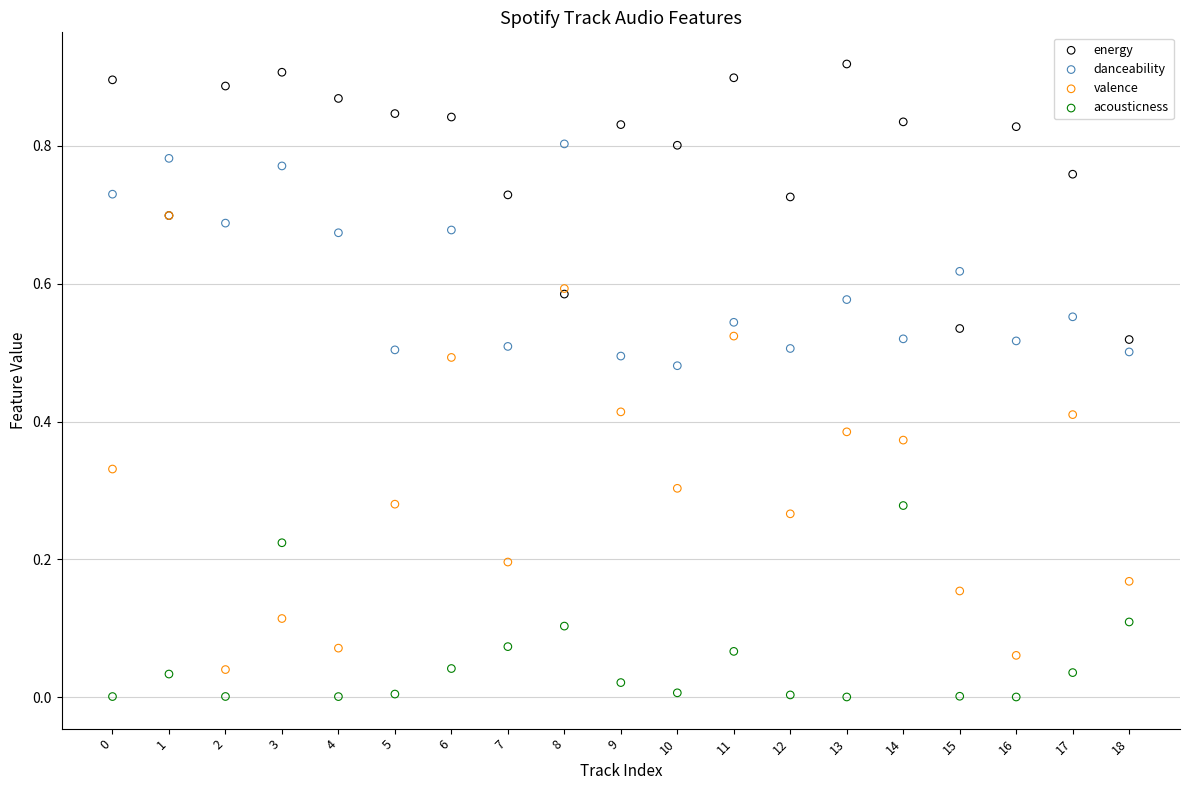

Which series has the widest spread of Y values?

valence